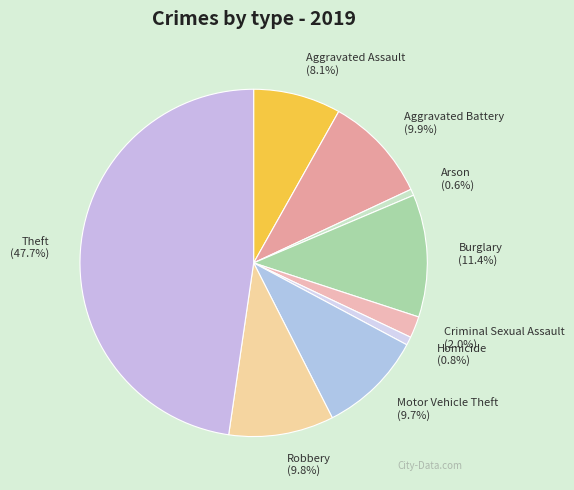

What is the largest slice in the pie chart?

Theft